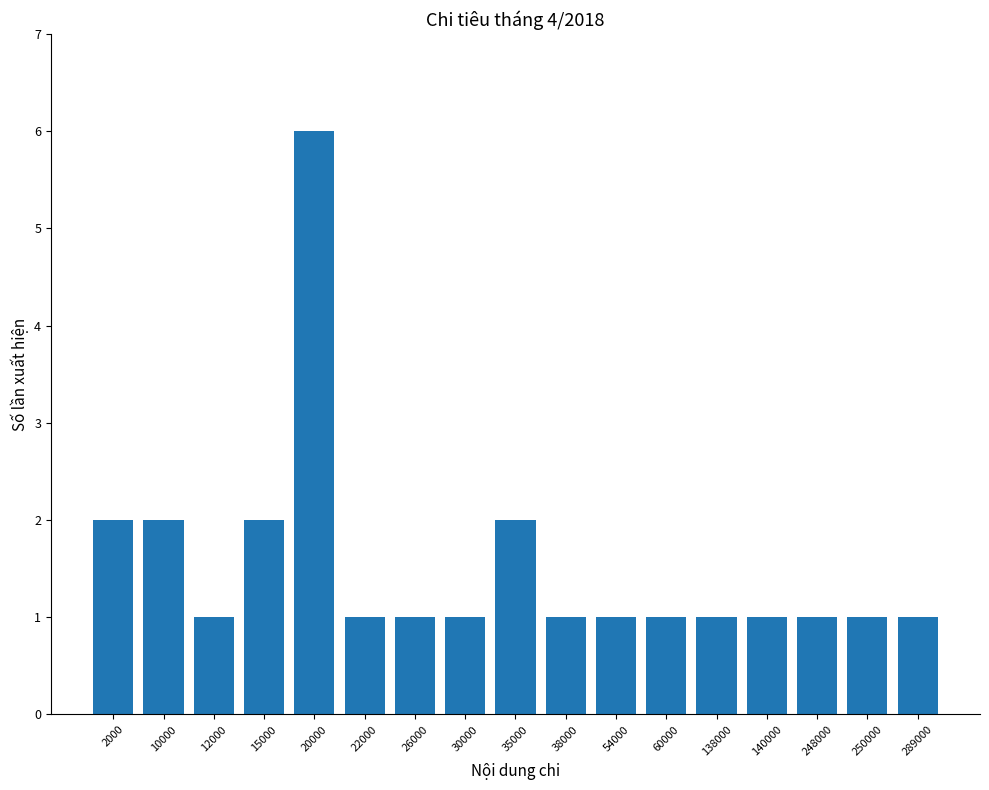

What is the value of the 9th bar from the left?

2